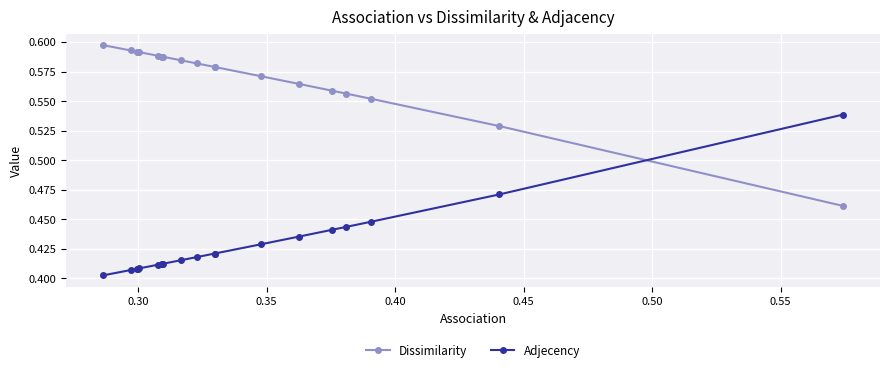

What is the maximum value shown in the chart?

0.6